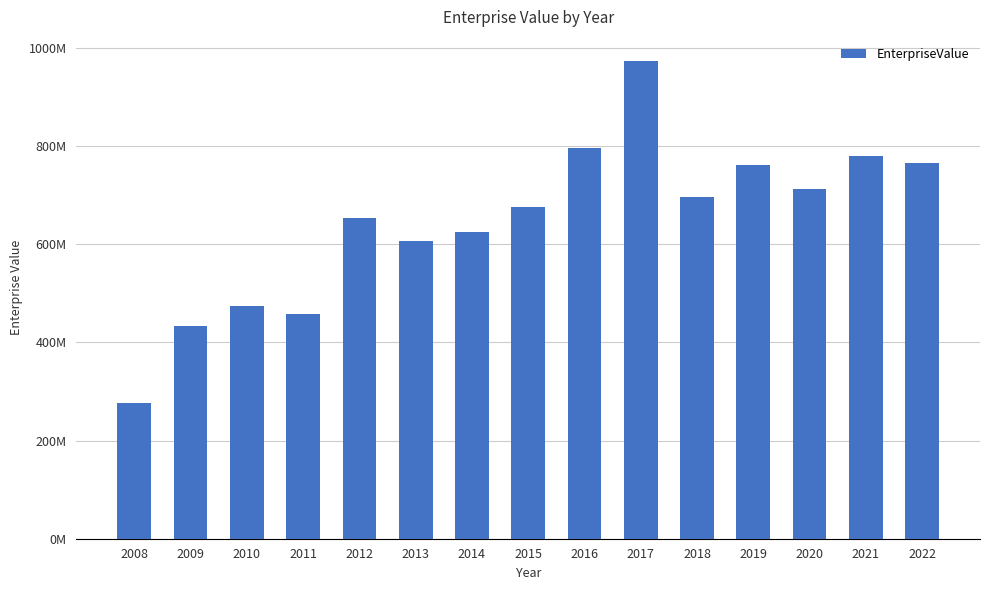

What is the sum of all values?

9687948570